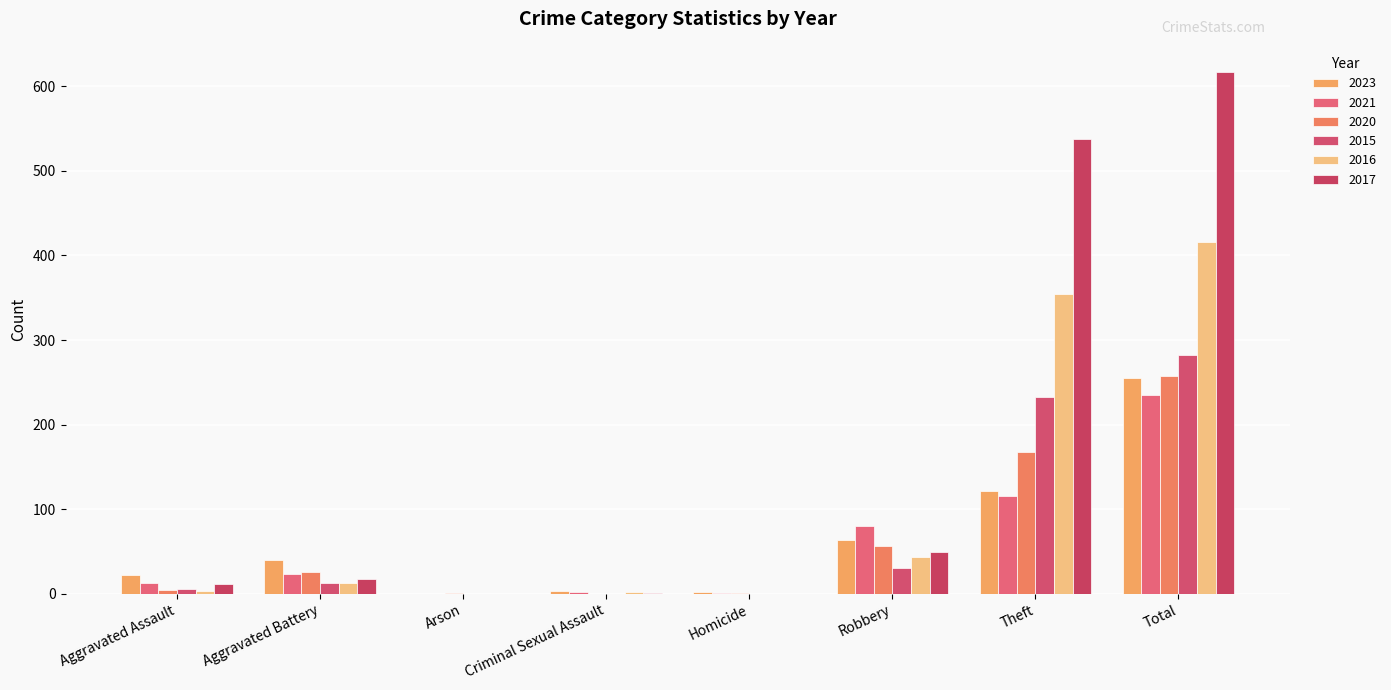

Are the bars horizontal?

No